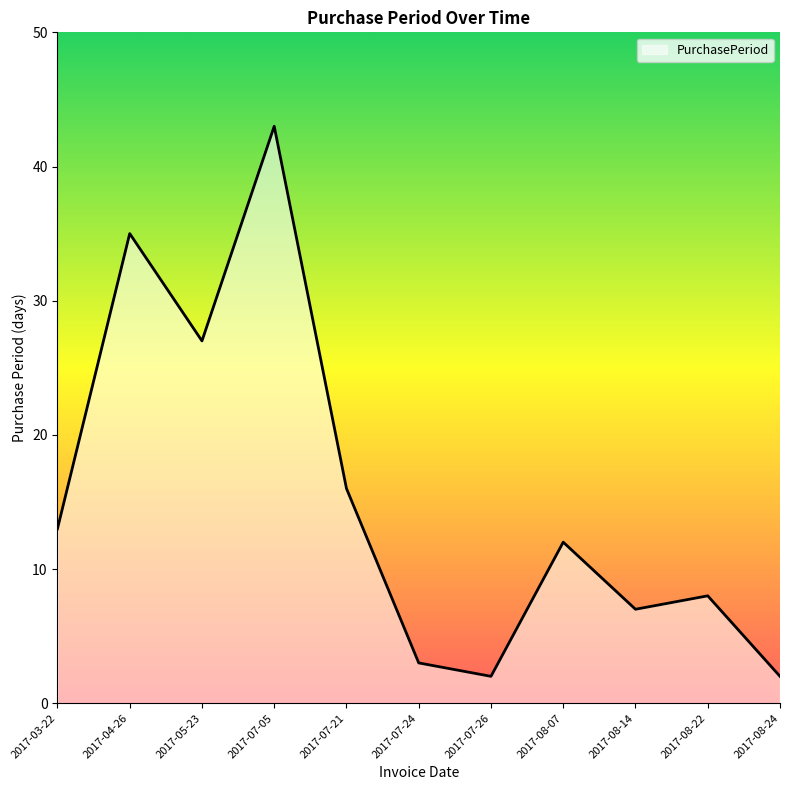

Where is the first local maximum?

2017-04-26